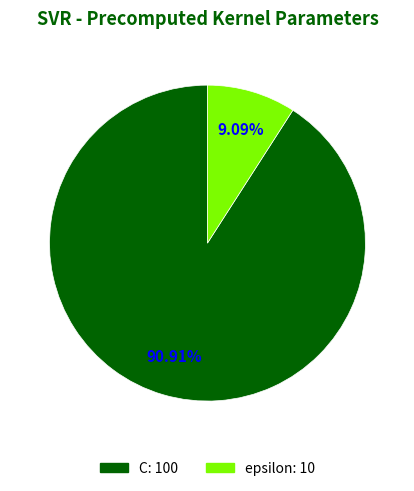

Does C represent more than half of the total?

Yes